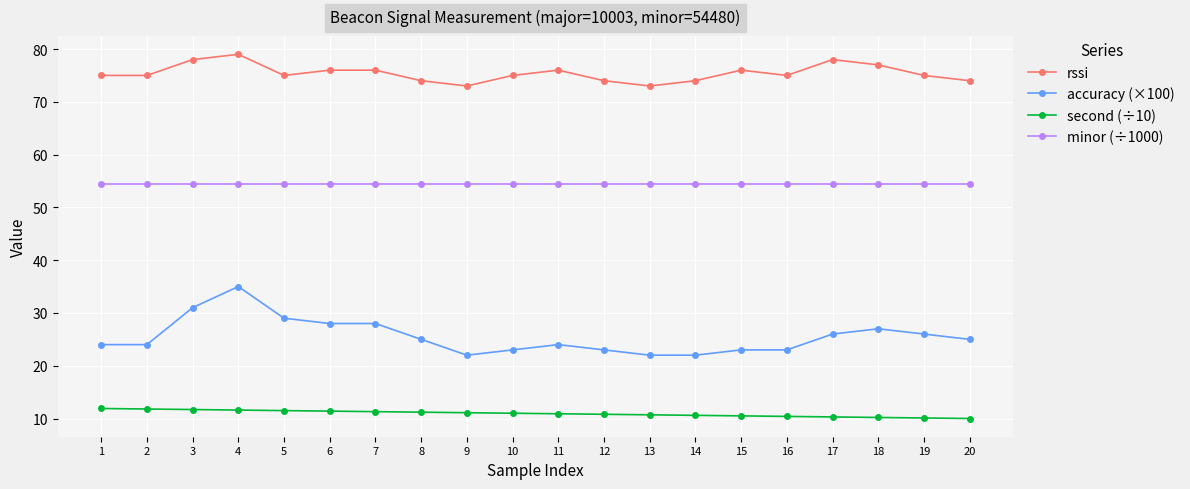

At which category does accuracy (×100) reach its first local peak?

4